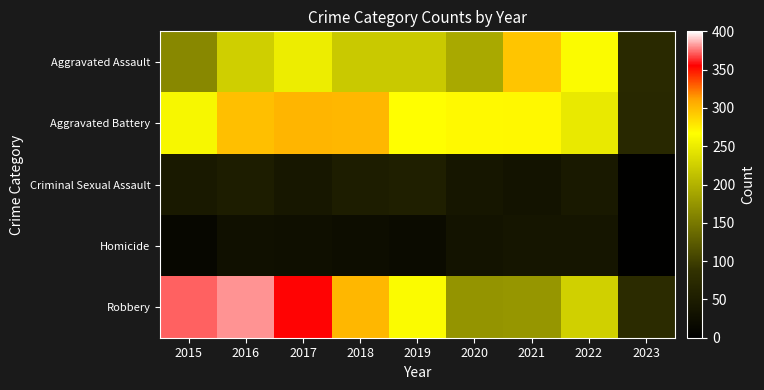

Reading left to right, extract all data points from this chart.

Aggravated Assault: 2015=164	2016=225	2017=251	2018=220	2019=220	2020=192	2021=295	2022=264	2023=73
Aggravated Battery: 2015=260	2016=298	2017=303	2018=302	2019=267	2020=269	2021=270	2022=248	2023=70
Criminal Sexual Assault: 2015=43	2016=51	2017=41	2018=51	2019=54	2020=39	2021=33	2022=44	2023=3
Homicide: 2015=13	2016=28	2017=27	2018=23	2019=21	2020=34	2021=38	2022=36	2023=3
Robbery: 2015=372	2016=381	2017=356	2018=302	2019=264	2020=174	2021=175	2022=226	2023=76